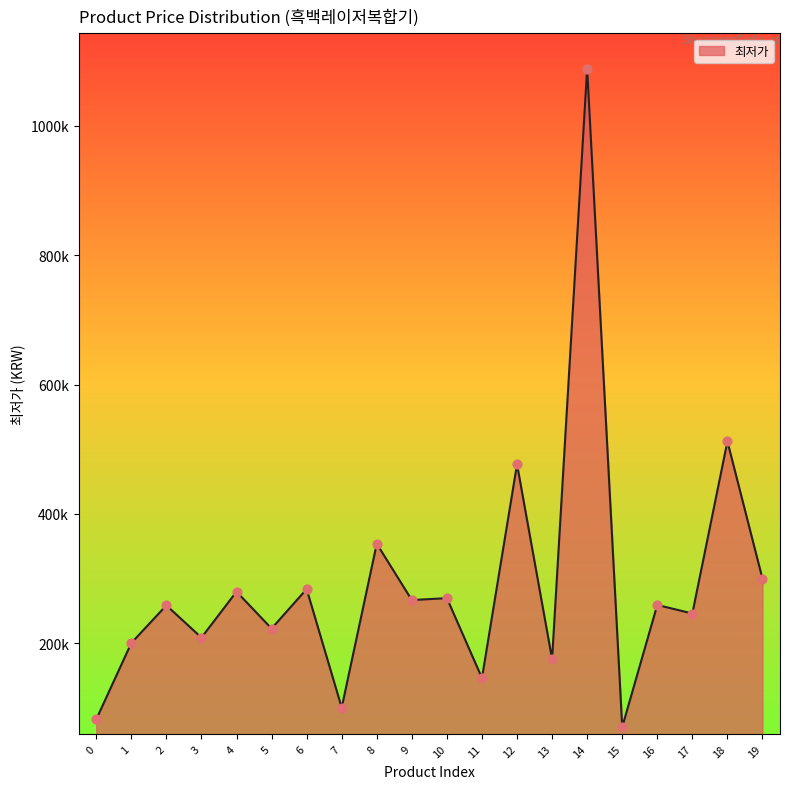

Between 9 and 7, which is larger?

9